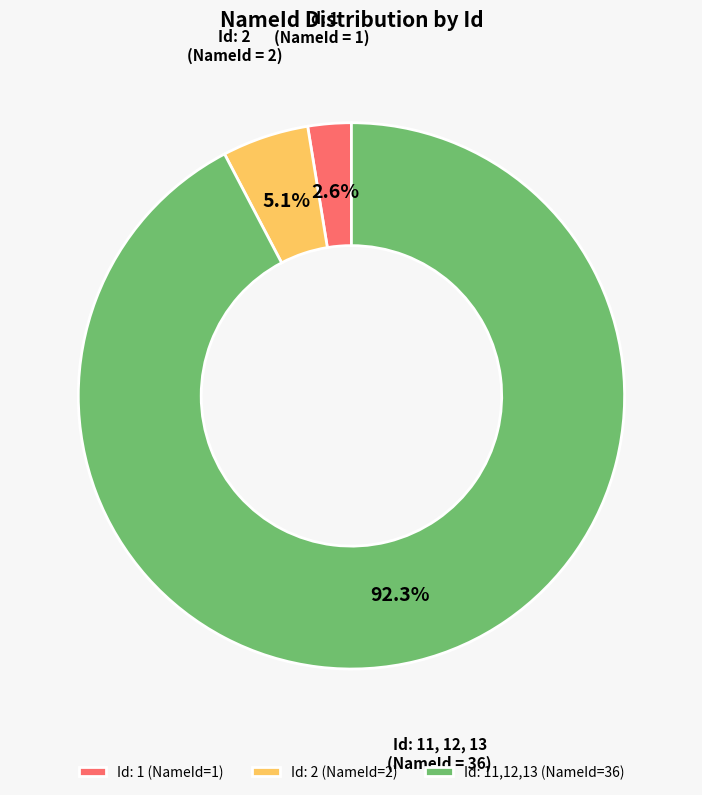

To the nearest percent, what is the difference between the largest and smallest slice percentages?

90%